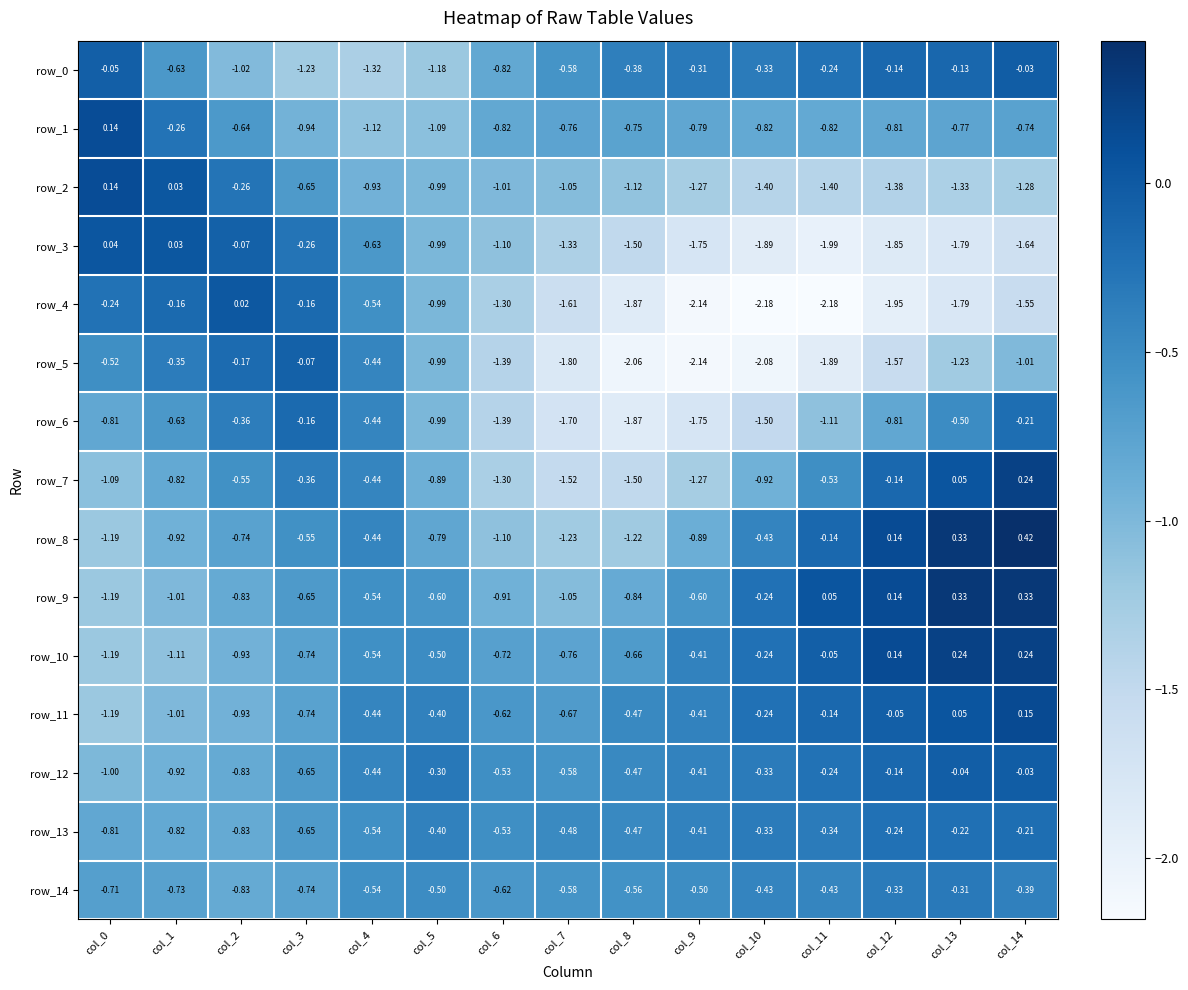

Is the value of row_14 at col_14 greater than the value of row_8 at col_2?

Yes